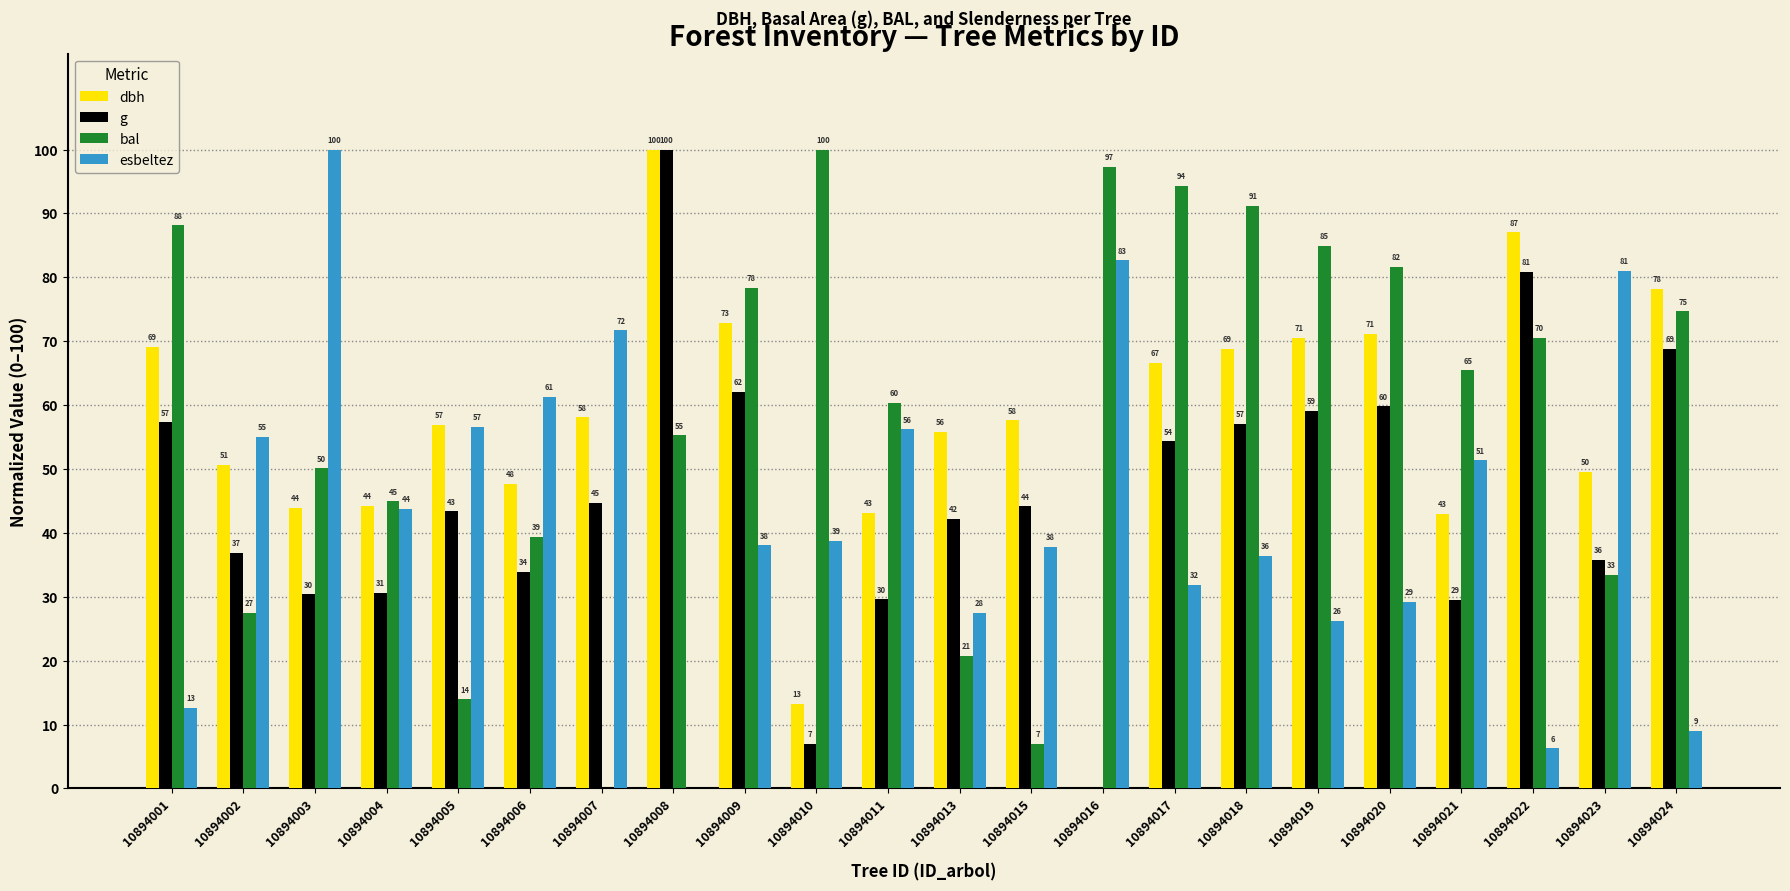

What is the average value of the g series?

45.8